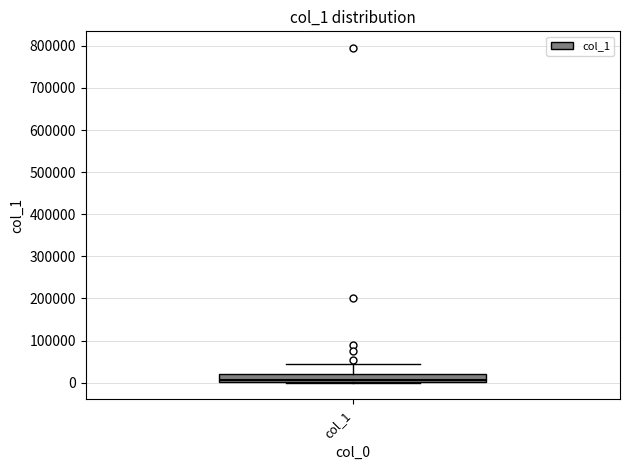

Where is the lower edge of the box for col_1 on the y-axis? The values are not printed on the chart, so give them approximately, as read against the axis.

0